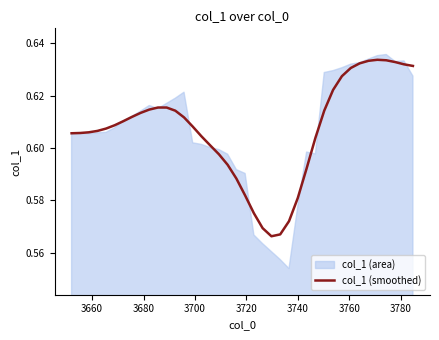

The chart shows a value of 0.2 at 3780. True or false?

False